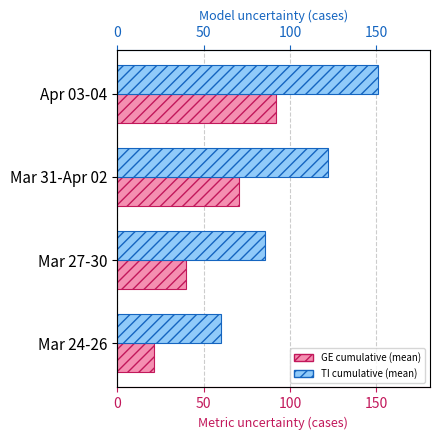

What is the value of the GE (Metric) bar at the 3rd from the left?

70.3